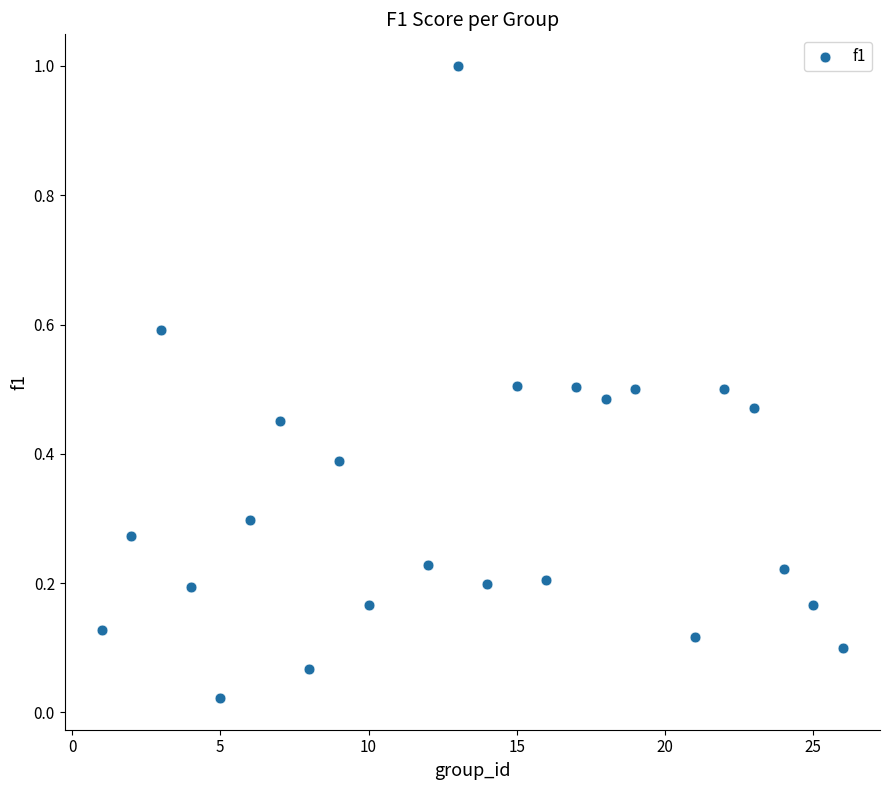

What is the range of Y values (max minus min)?

1.0